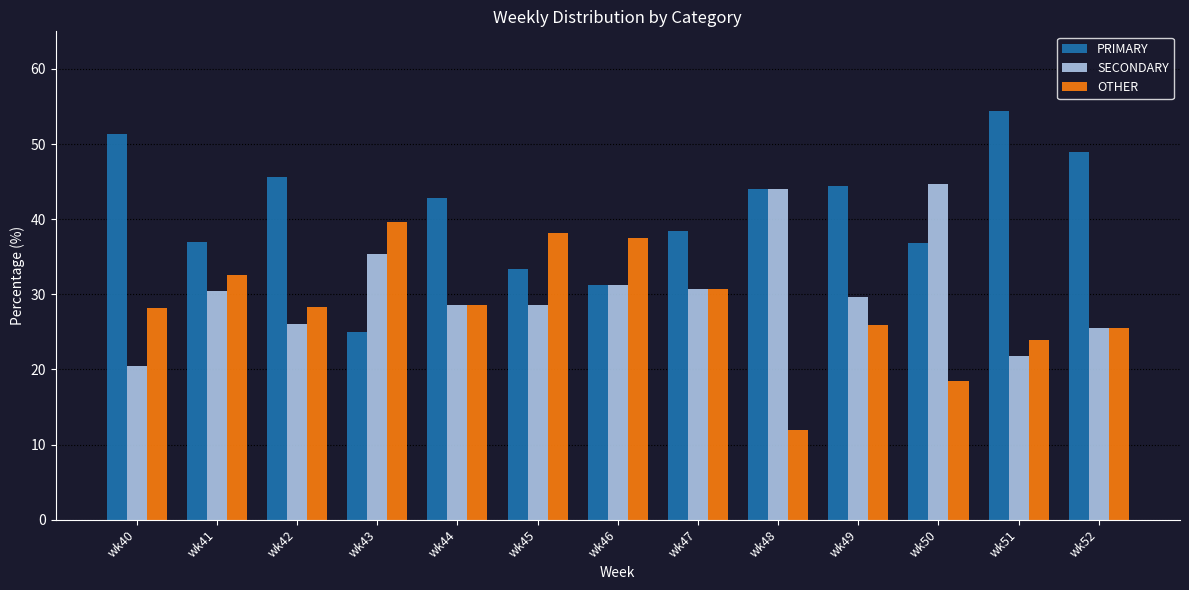

What is the difference between the highest and lowest values at wk47?

7.7